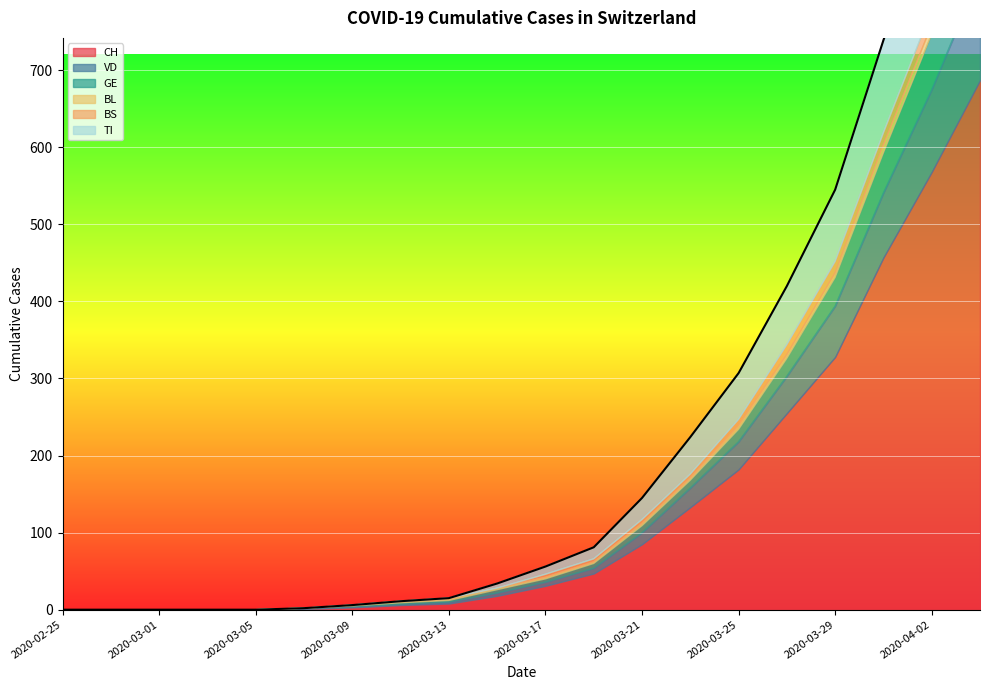

True or false: VD and BS intersect in this chart.

False